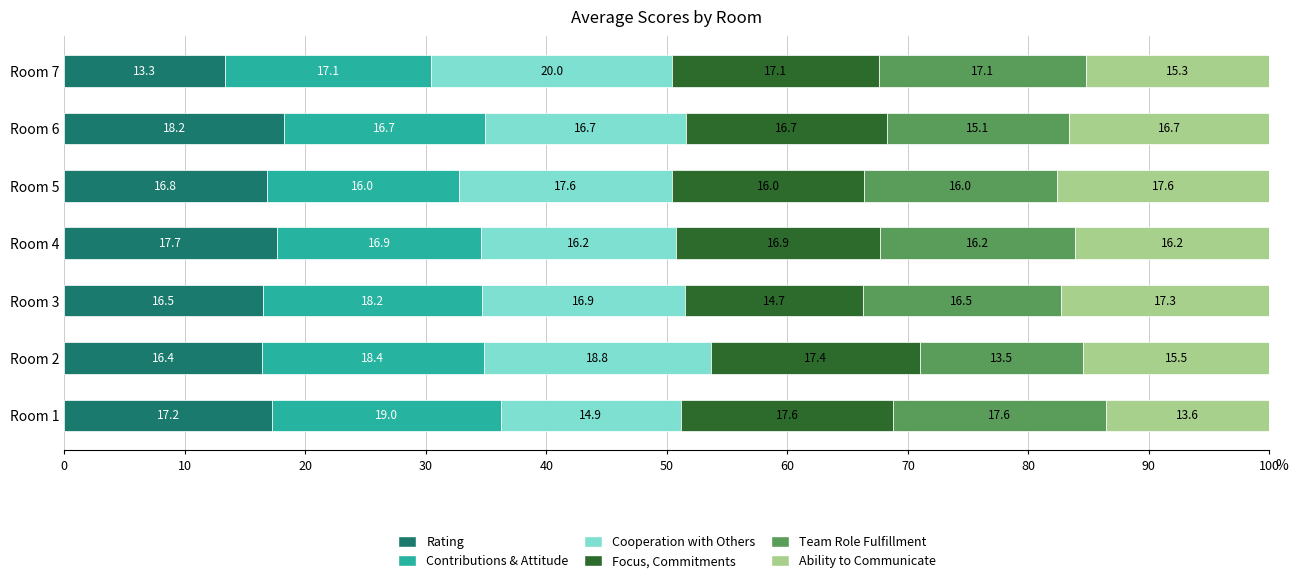

At which label does Rating reach its peak?

Room 6